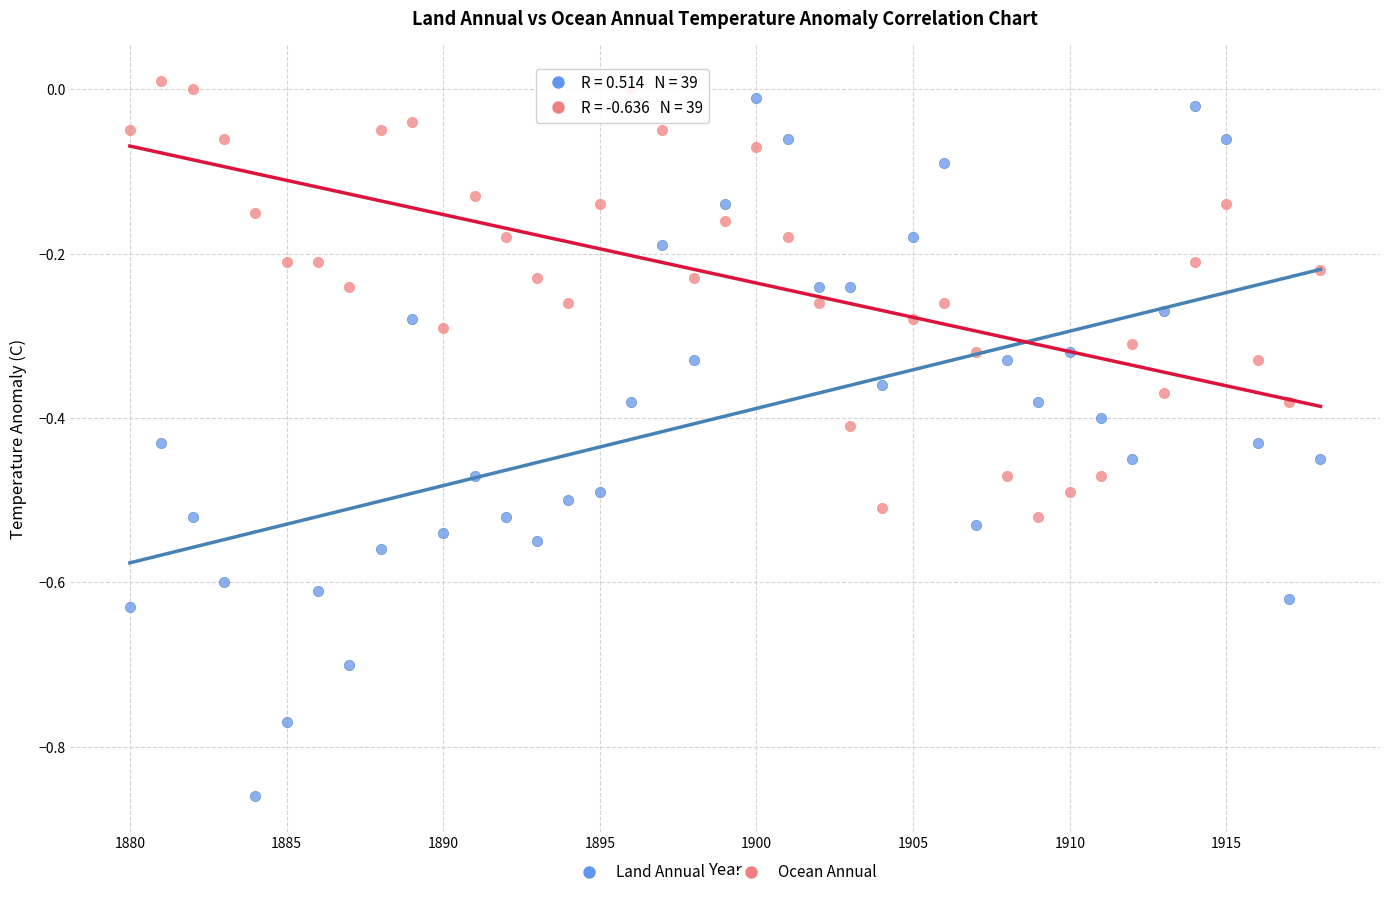

Across all data points, what is the range of X values (max minus min)?

38.0